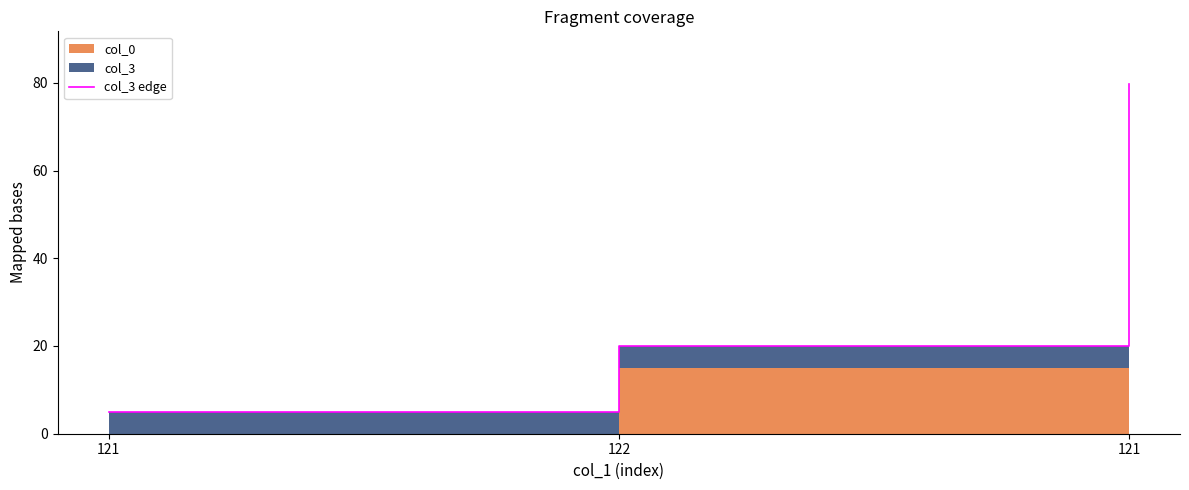

Does the chart display data point markers on the line(s)?

No